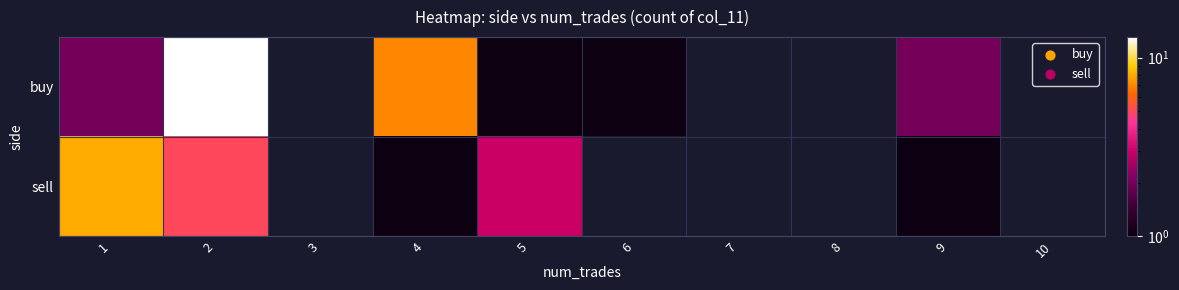

Rank the series by their average value, from highest to lowest.

buy, sell